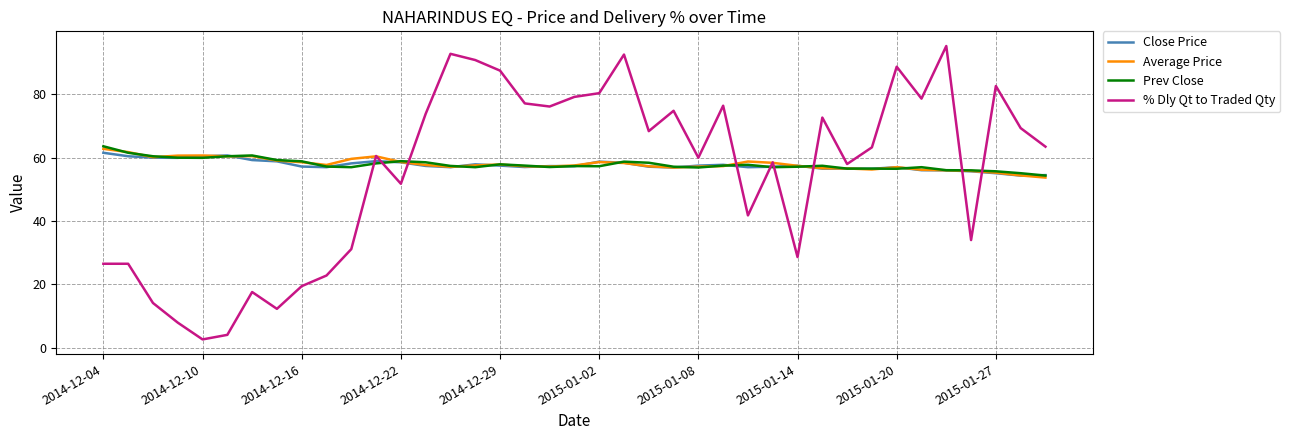

True or false: Close Price and % Dly Qt to Traded Qty cross at least once.

True